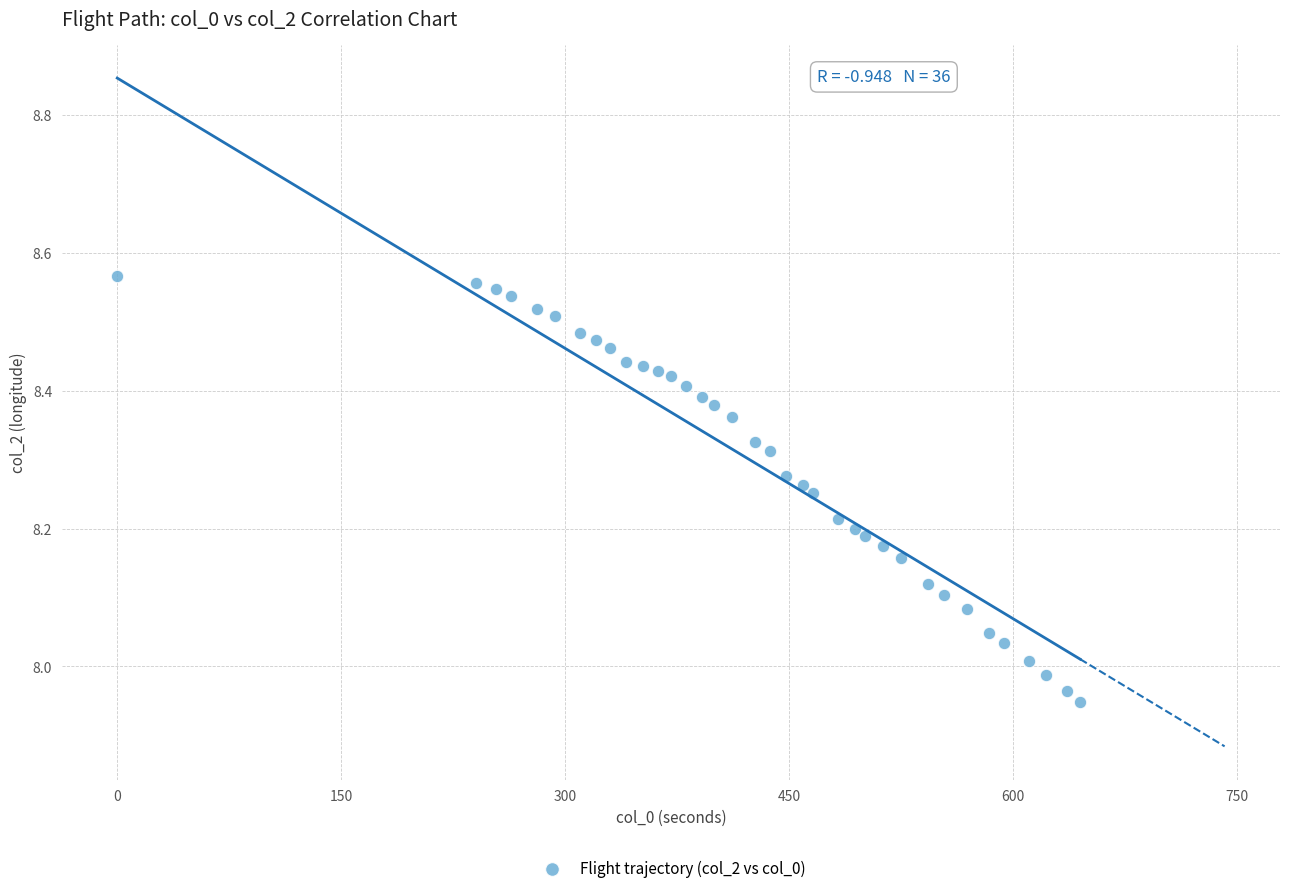

What is the range of Y values (max minus min)?

0.6